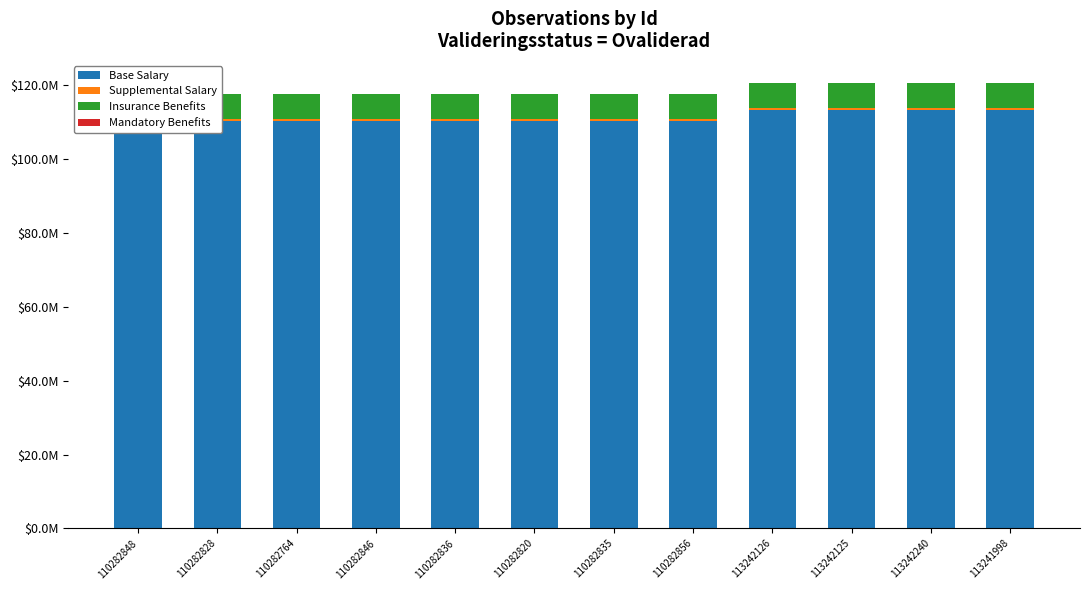

What is the total value across all series at 110282836?

117.6